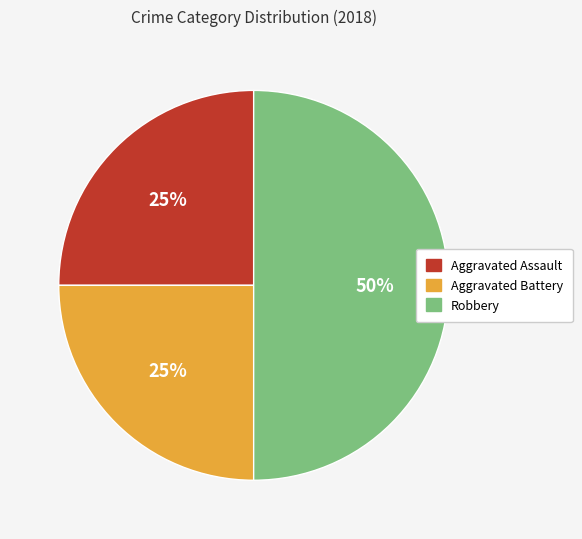

To the nearest percent, what is the difference between the largest and smallest slice percentages?

25%